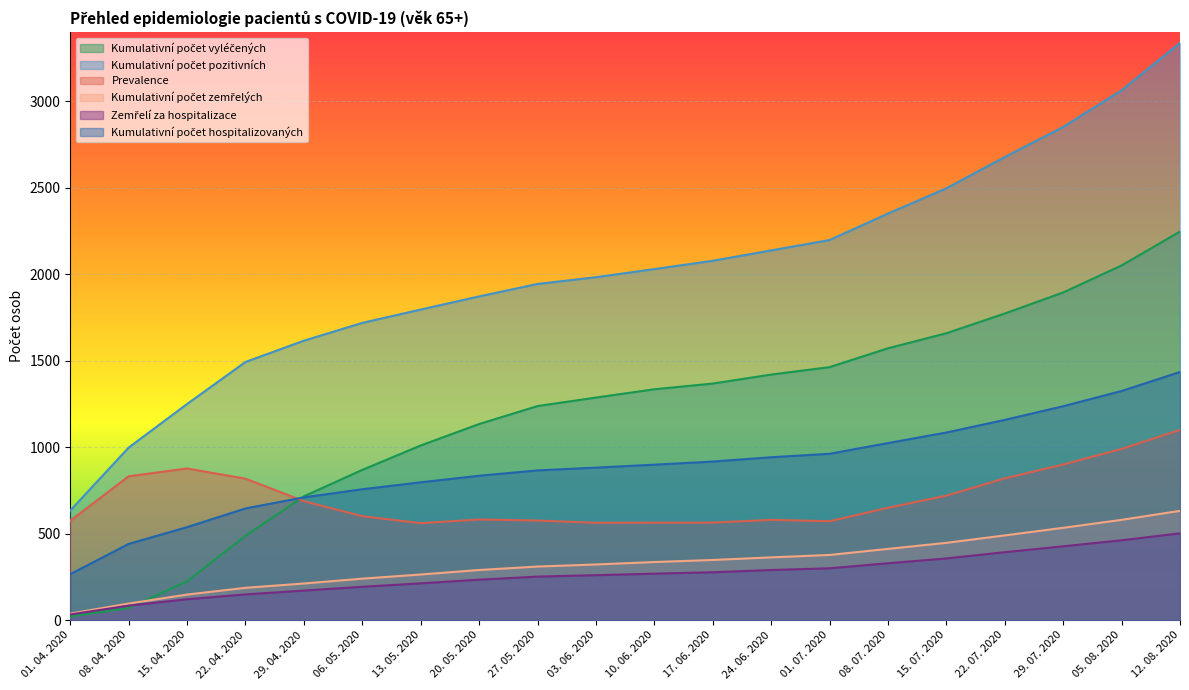

What is the label of the 16th point from the right?

29. 04. 2020